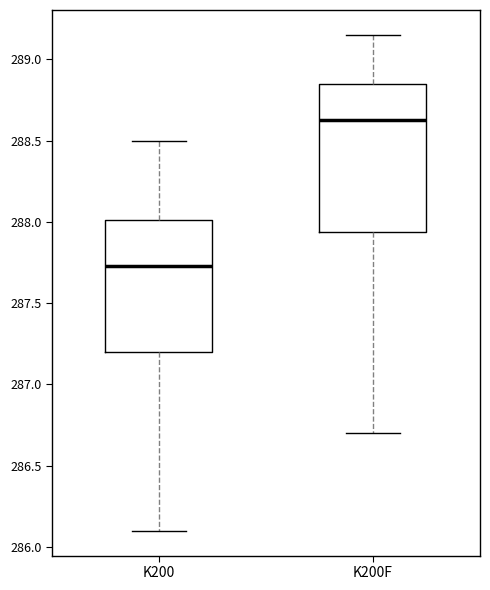

Which box's median line is the highest?

K200F